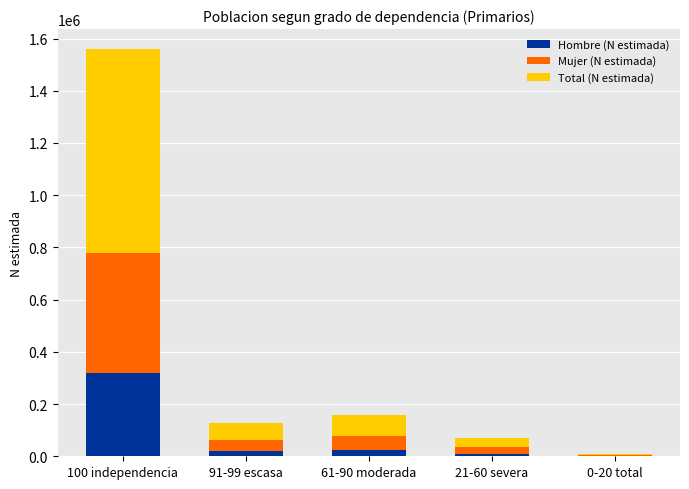

What is the maximum value for Hombre (N estimada)?

317246